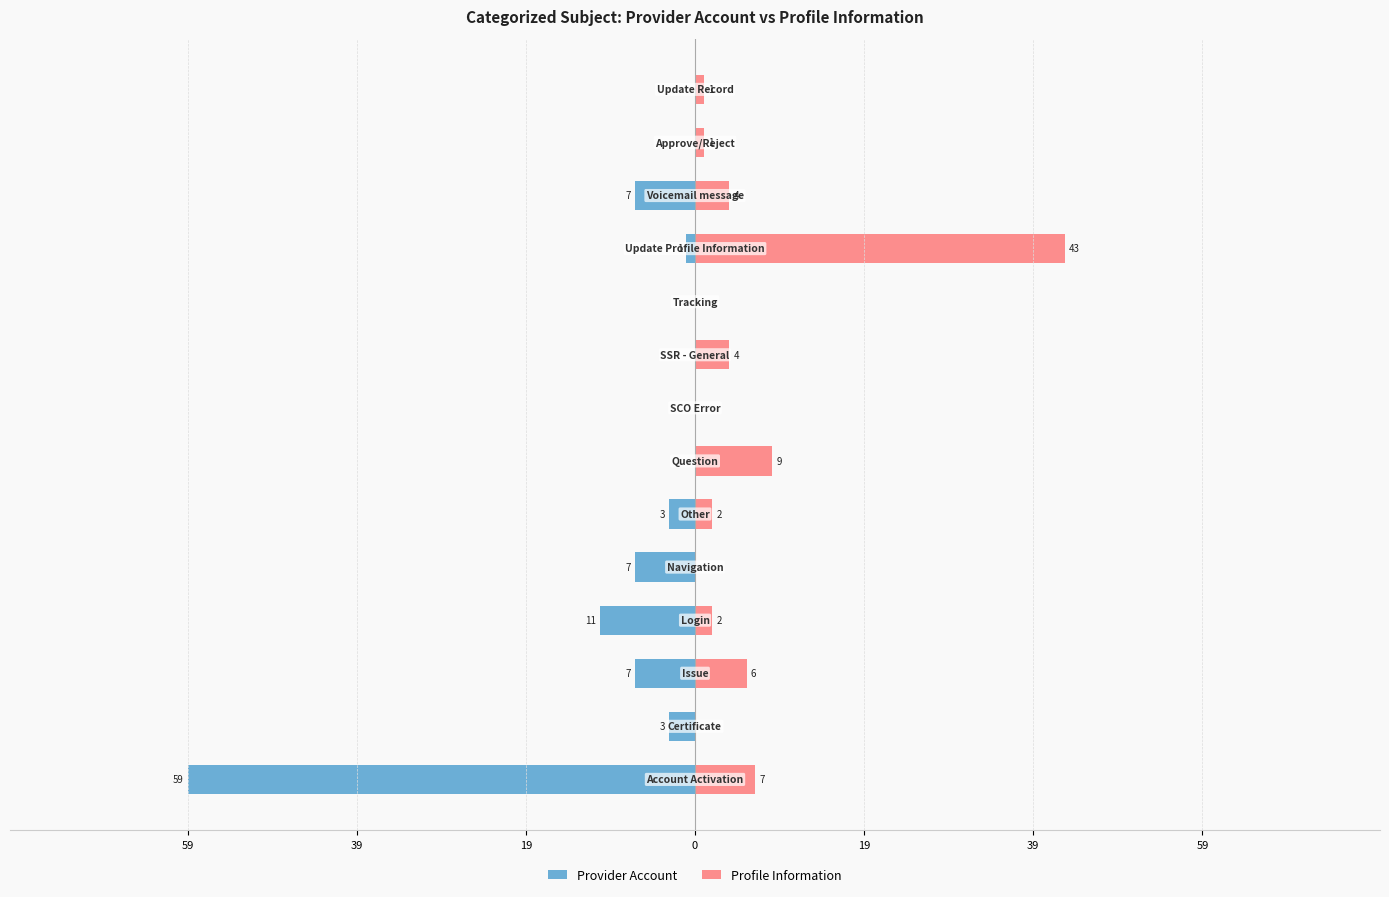

What is the average value of the Provider Account series?

-7